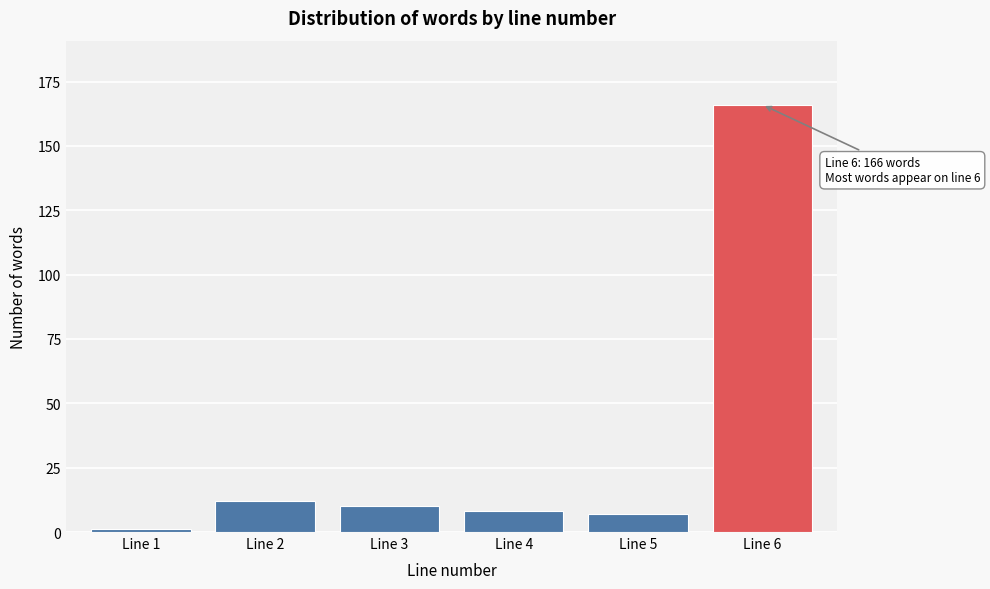

Reading right to left, list all the values displayed in this chart.

Line 6=166	Line 5=7	Line 4=8	Line 3=10	Line 2=12	Line 1=1